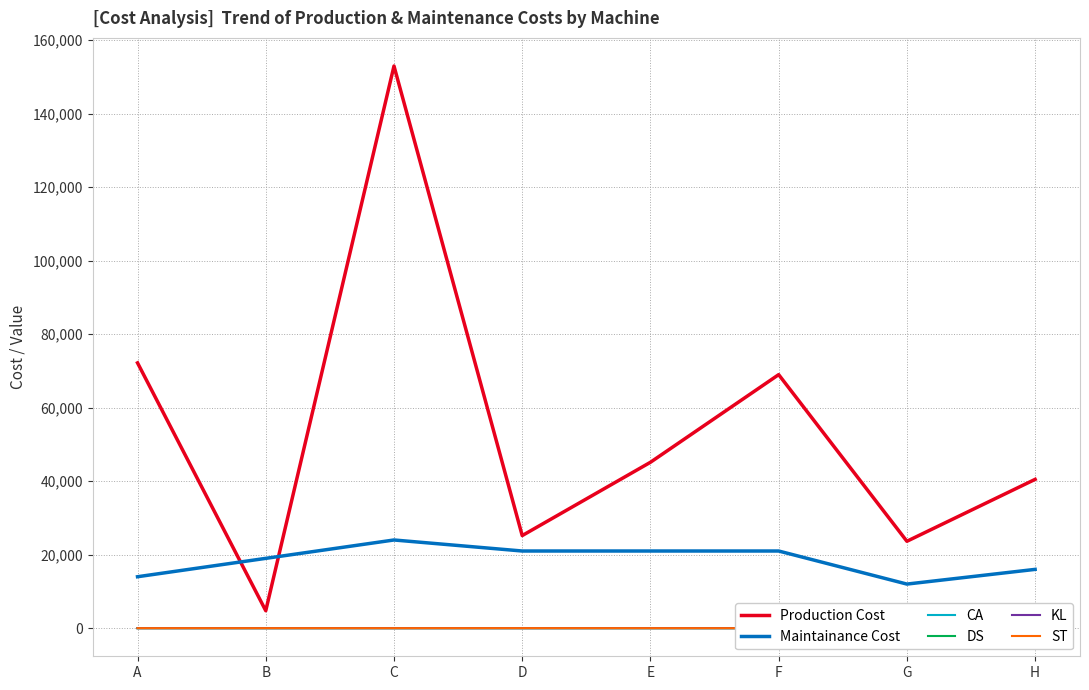

Reading left to right, list all the values displayed in this chart.

Production Cost: 72200.0	4750.0	153000.0	25200.0	45150.0	69000.0	23650.0	40500.0
Maintainance Cost: 14000.0	19000.0	24000.0	21000.0	21000.0	21000.0	12000.0	16000.0
CA: 0.0	0.5	5.0	0.0	0.0	0.0	5.5	0.0
DS: 0.0	1.0	0.0	0.0	0.0	0.0	0.0	6.5
KL: 0.0	1.0	0.0	0.0	6.5	0.0	0.0	0.0
ST: 0.0	0.0	0.0	7.0	0.0	0.0	0.0	0.0